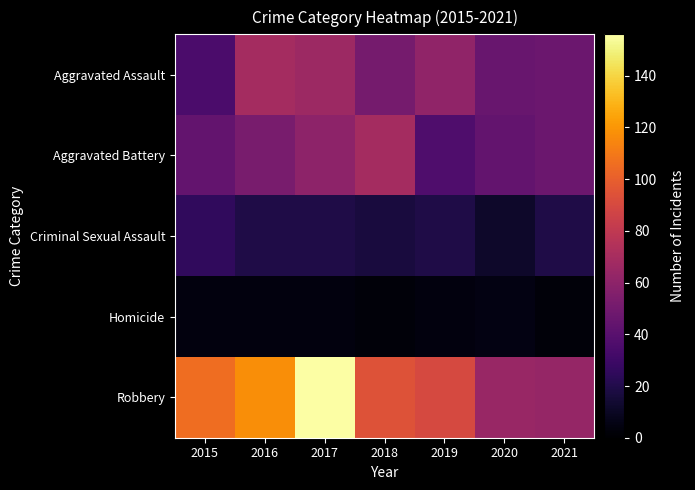

Between 2020 and 2017, which is larger?

2017